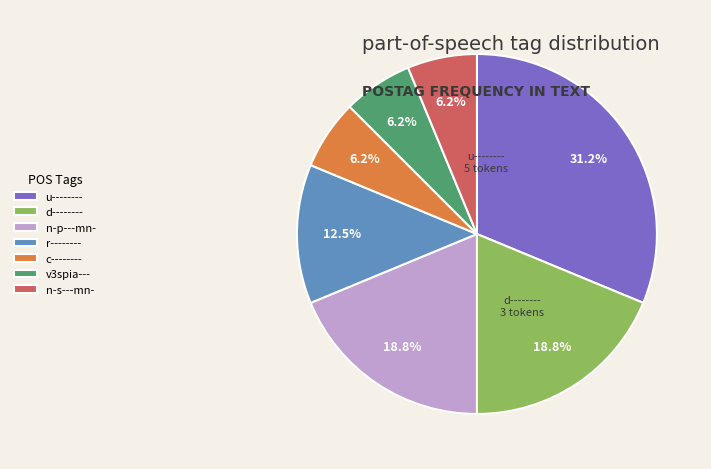

How many slices are in this pie chart?

7